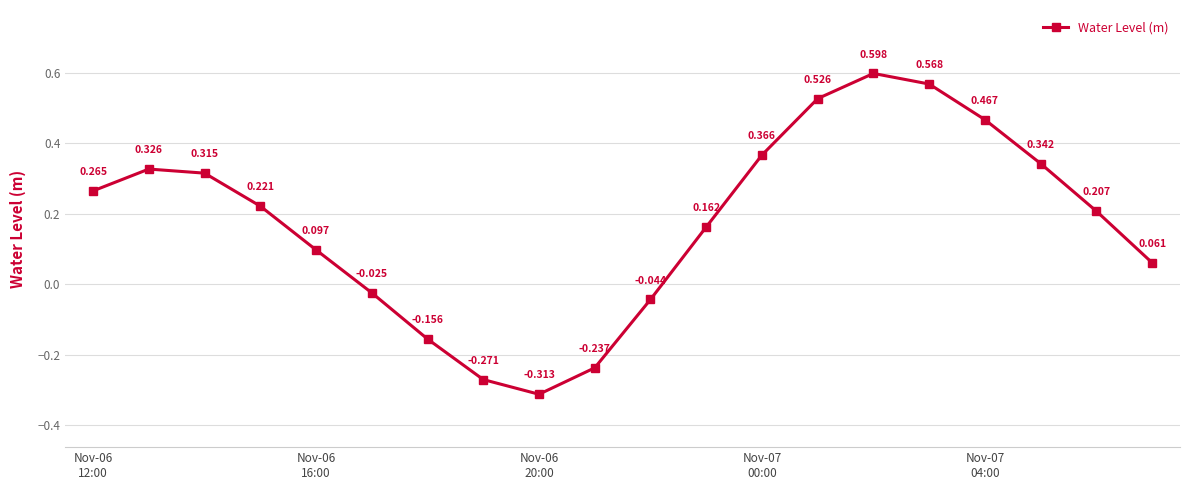

True or false: the data has more than 0 interior local peaks.

True